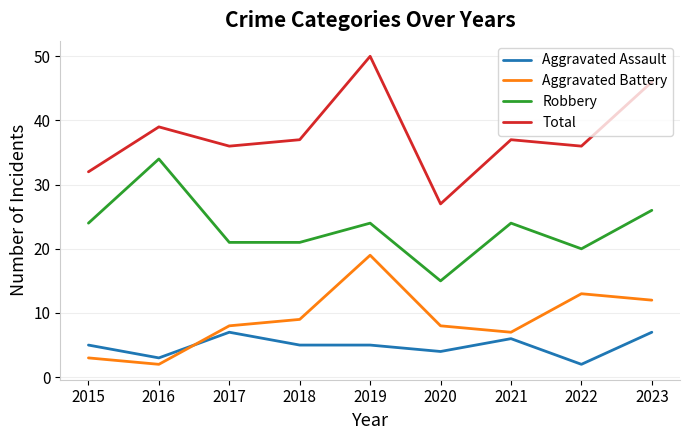

List the series in order of their peak value, lowest first.

Aggravated Assault, Aggravated Battery, Robbery, Total